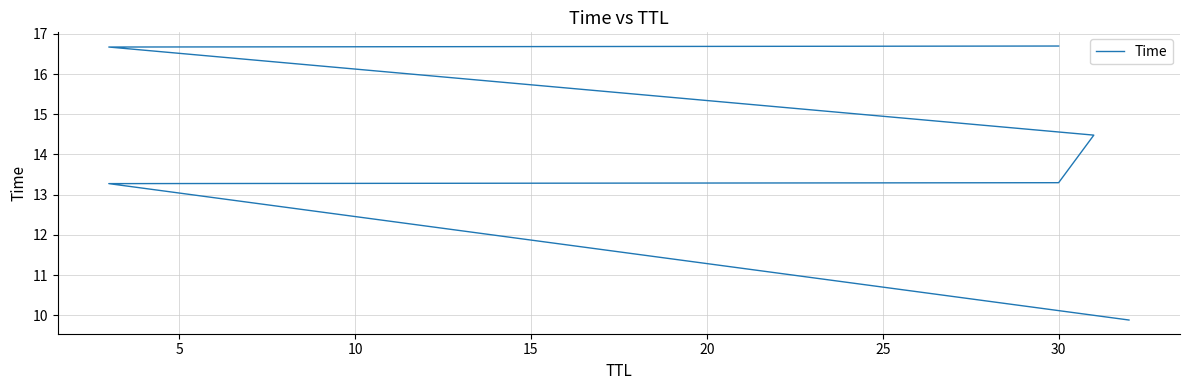

How many lines are shown in the chart?

1